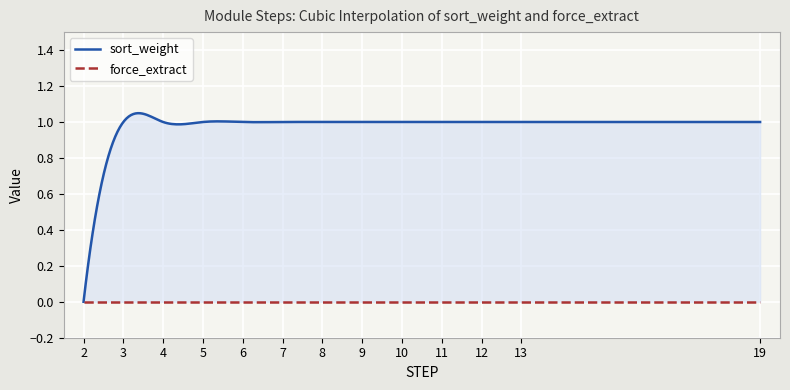

What is the value of the sort_weight point at the 24th from the left?

1